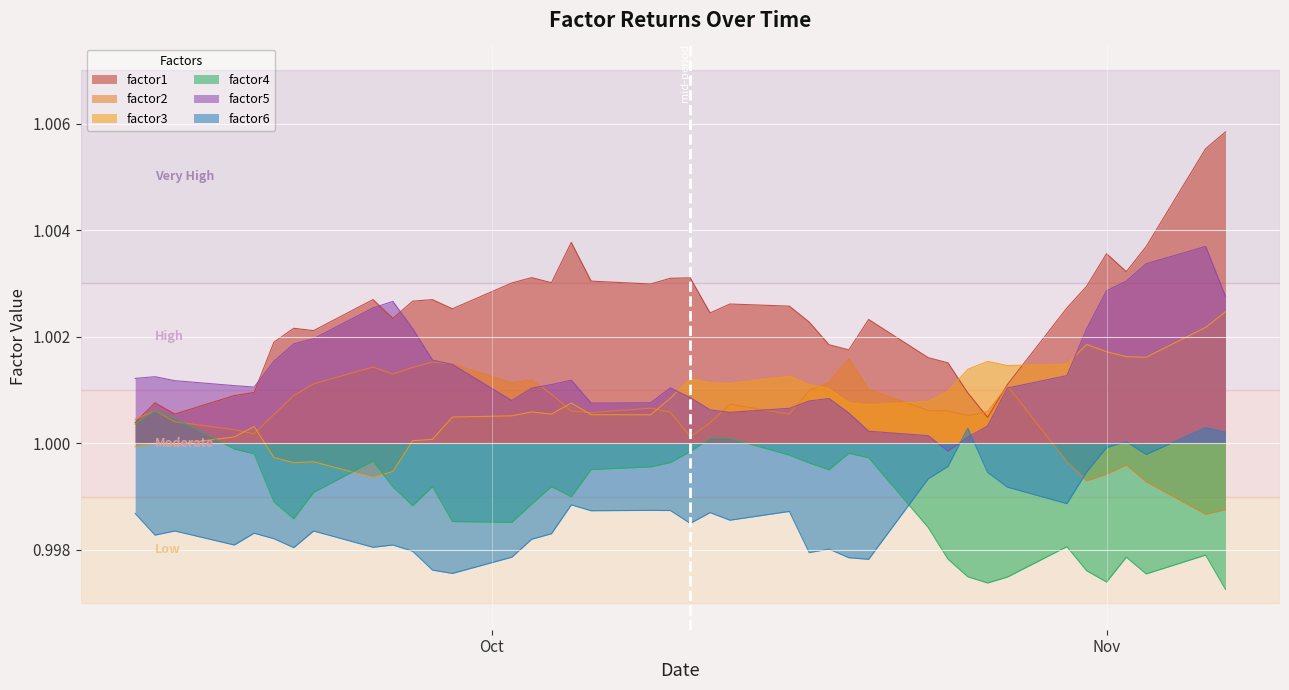

Which series has the largest range (max minus min)?

factor1